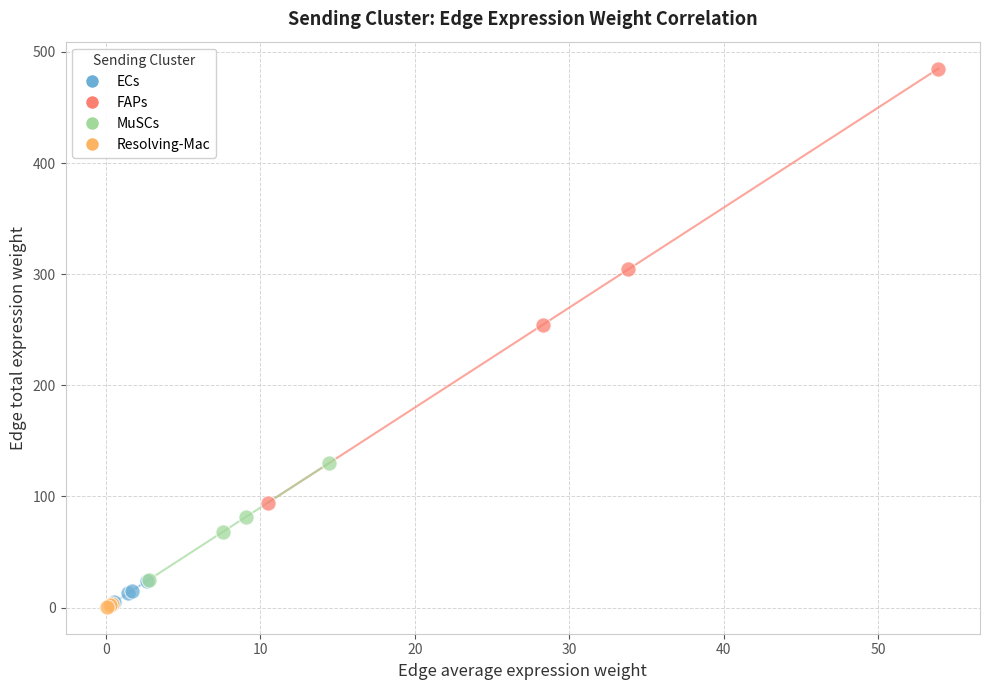

Which series has the largest Y range (max minus min)?

FAPs